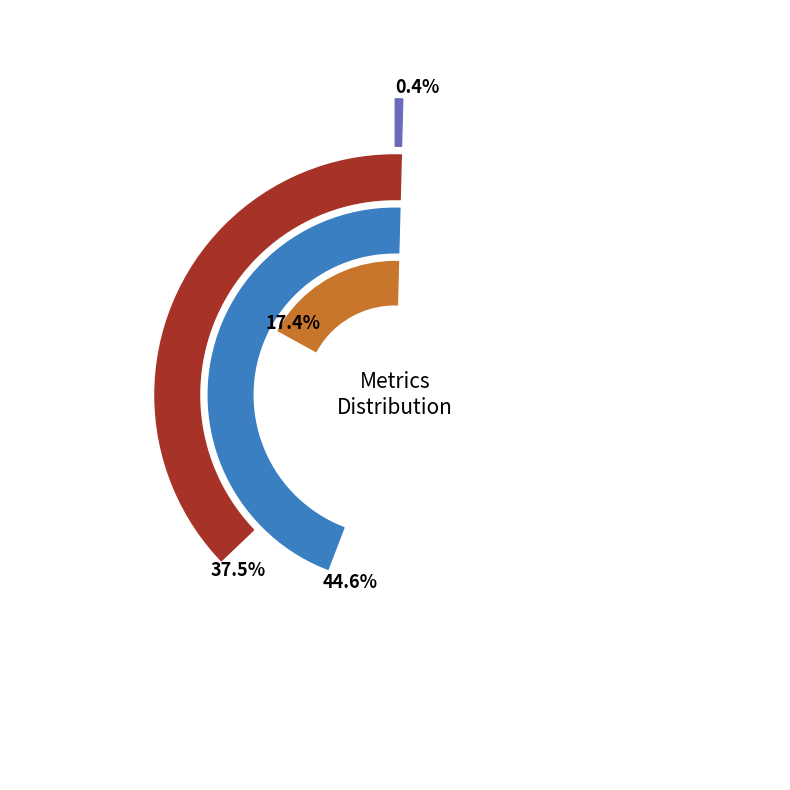

What percentage is the SMAPE slice, to the nearest percent?

45%